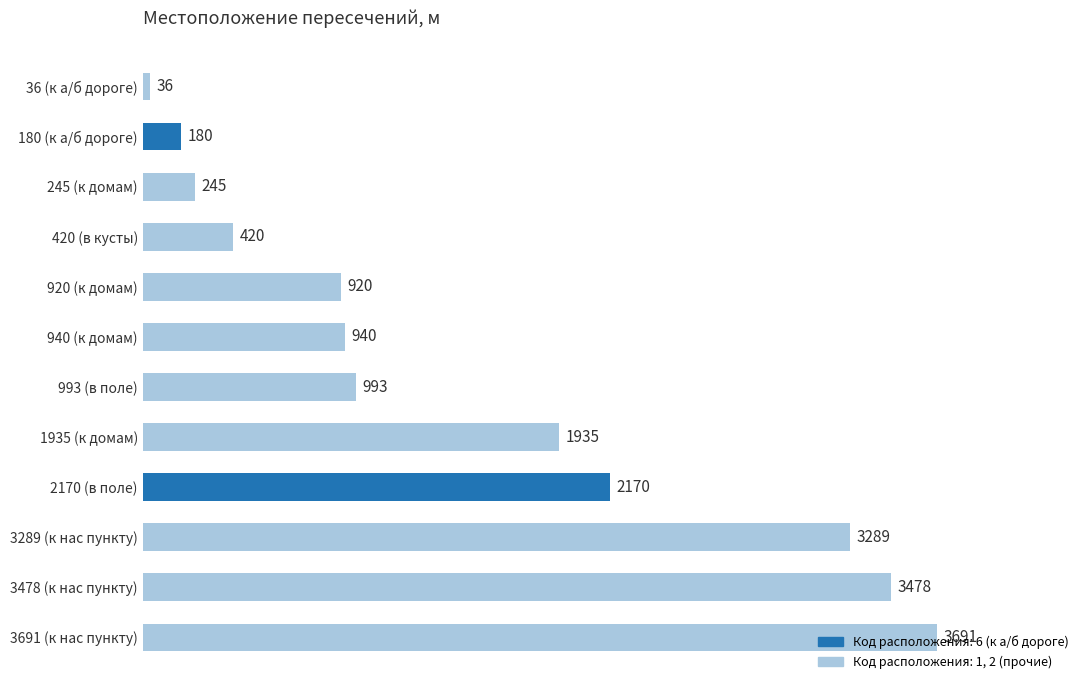

What is the difference between the second highest and second lowest values?

3298